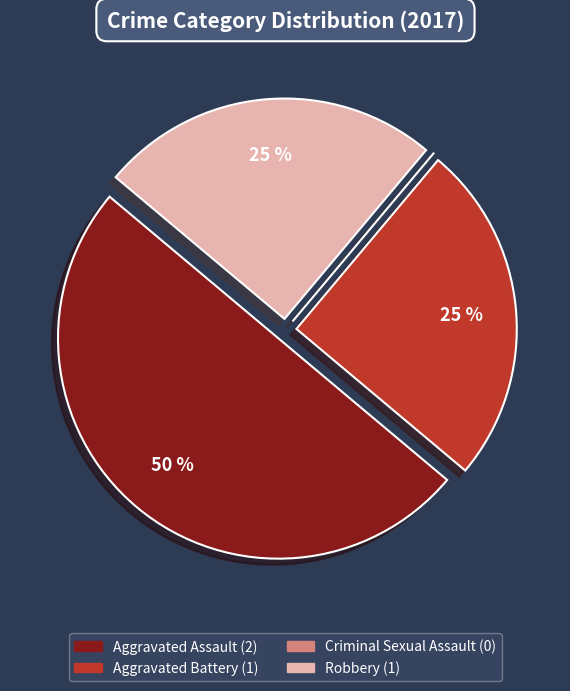

What percentage is the Robbery slice, to the nearest percent?

25%